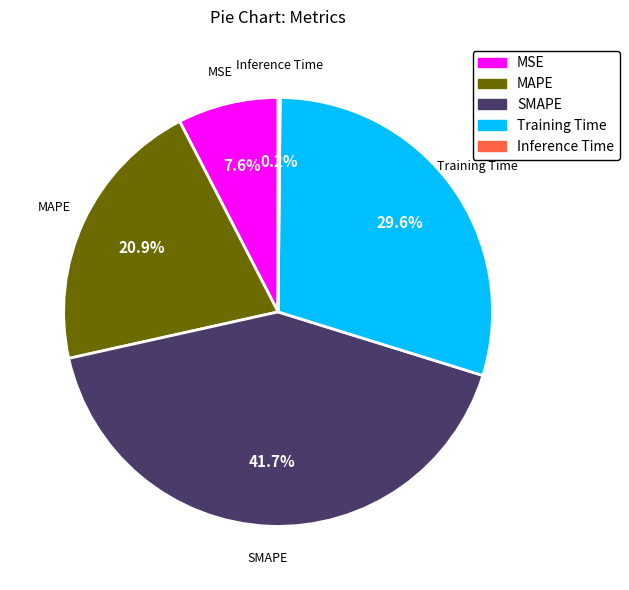

Is the sum of MSE and MAPE greater than half?

No